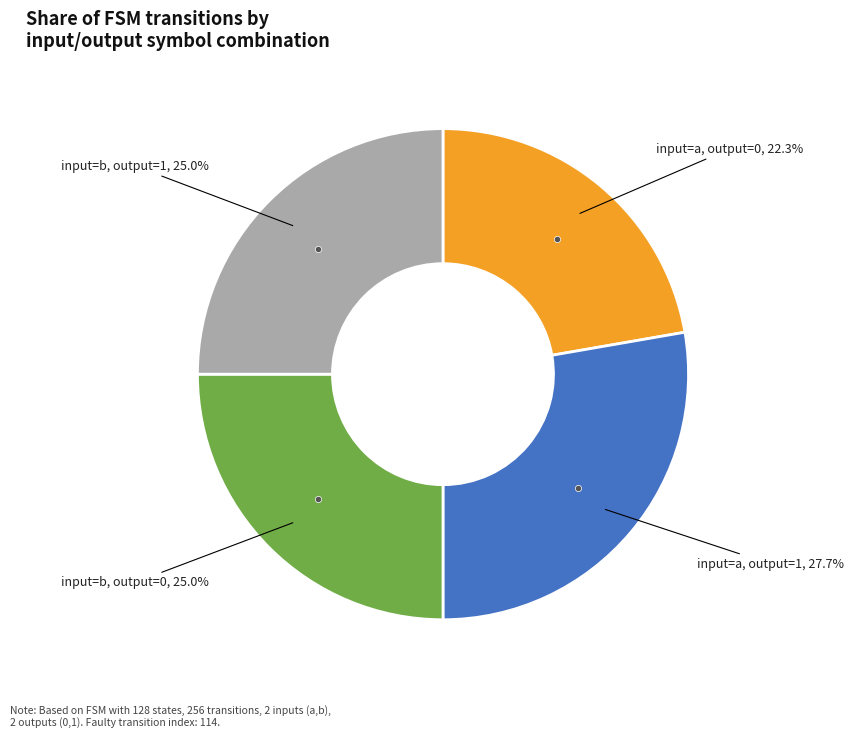

Is there any slice that represents more than half of the pie?

No